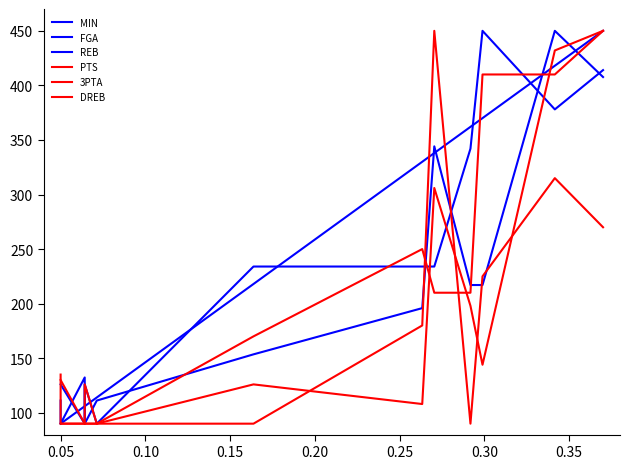

How many intersections are there between MIN and DREB?

3